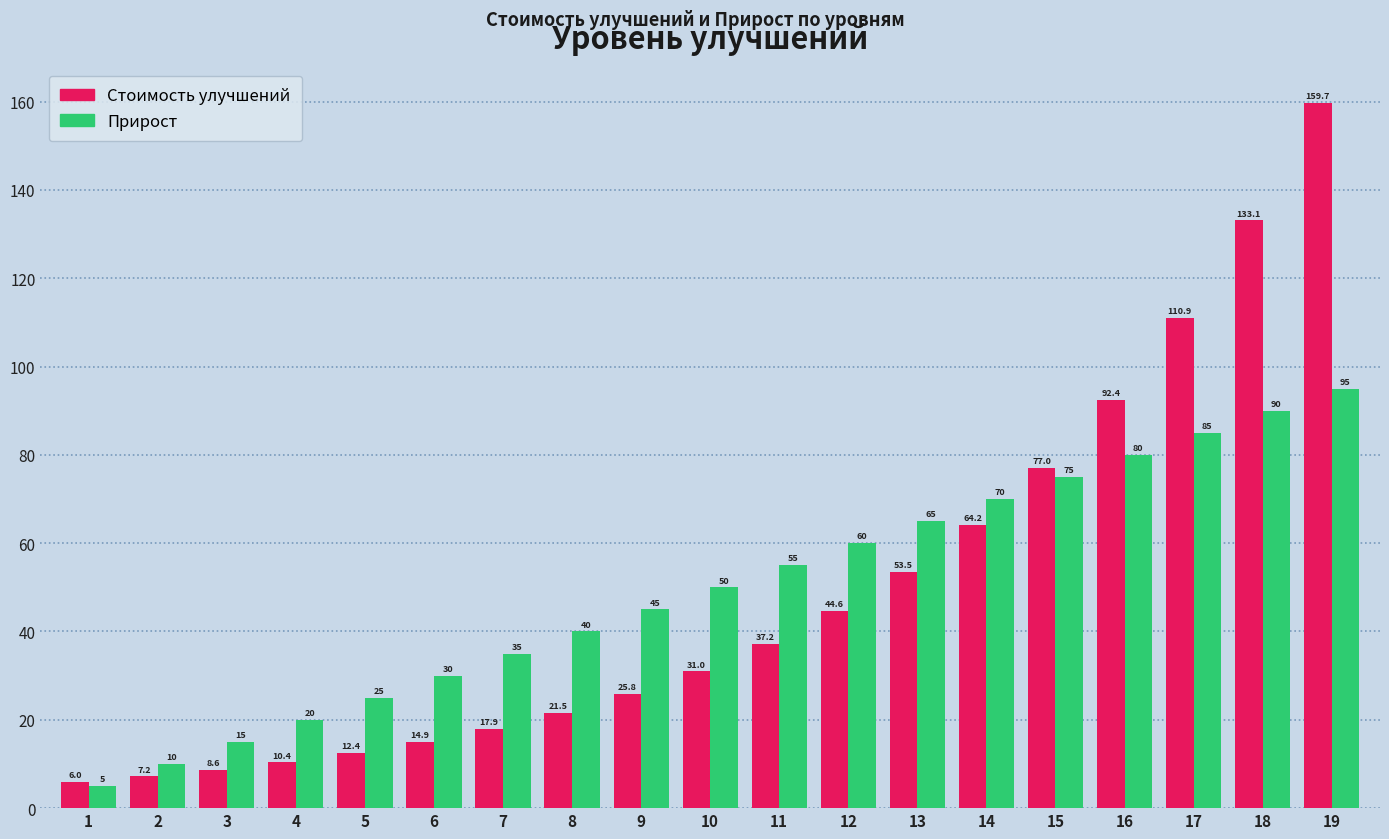

How many values in the Стоимость улучшений series exceed 30?

10